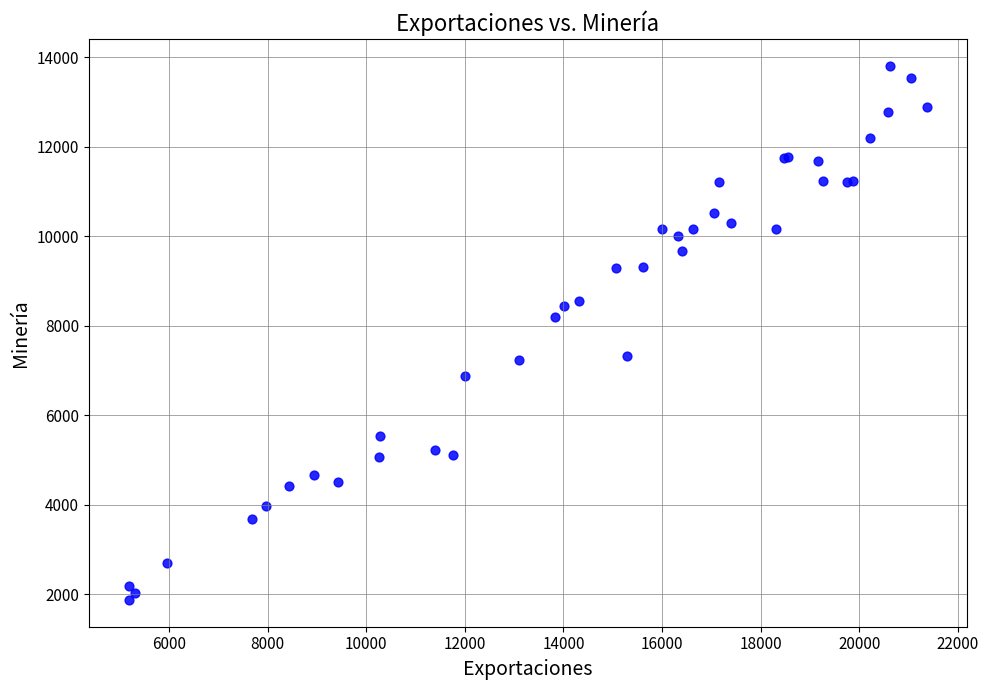

What Y value in the scatter plot is closest to 7841?

8189